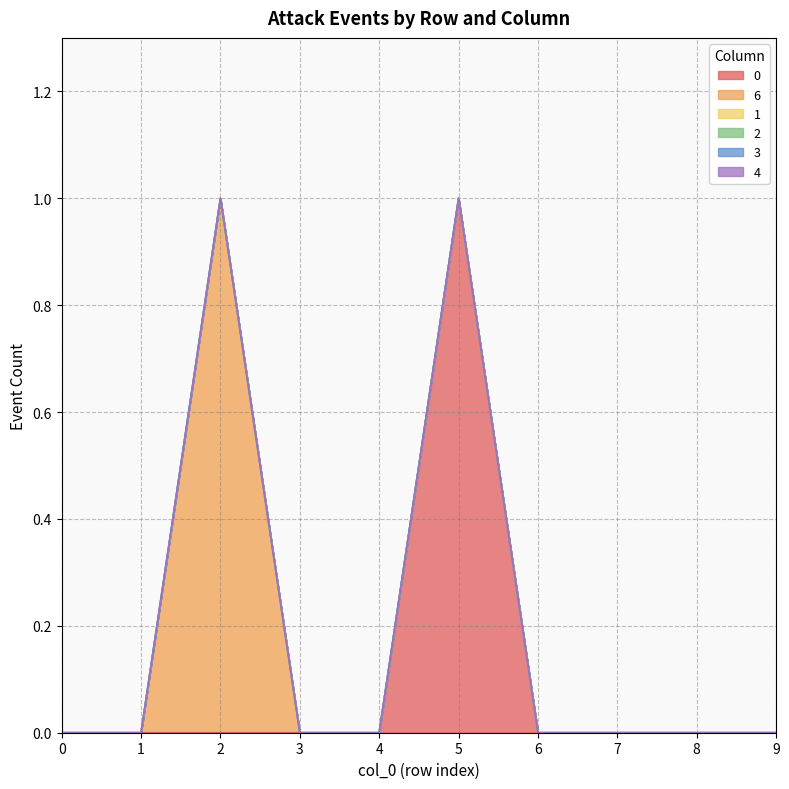

In 0, how many points are higher than both neighbors (excluding endpoints)?

1